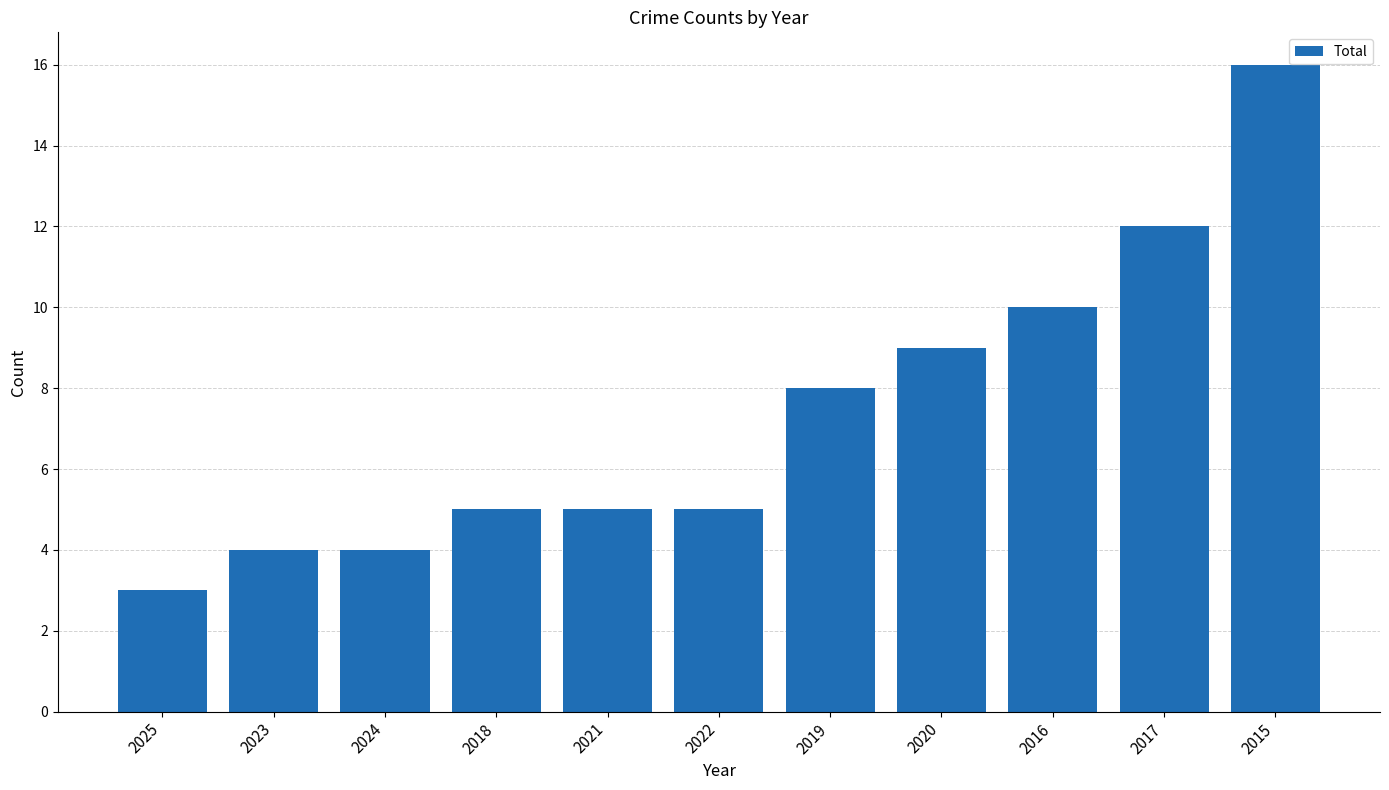

Which has a higher value, 2021 or 2023?

2021